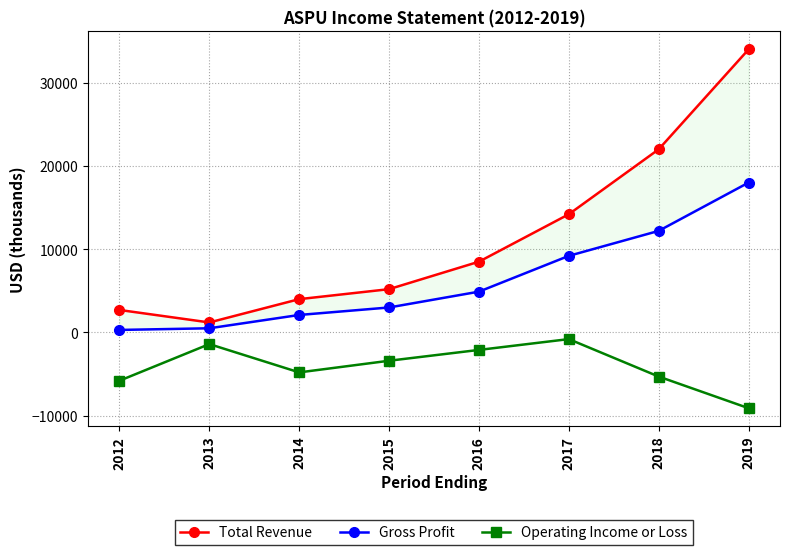

Does the chart display data point markers on the line(s)?

Yes